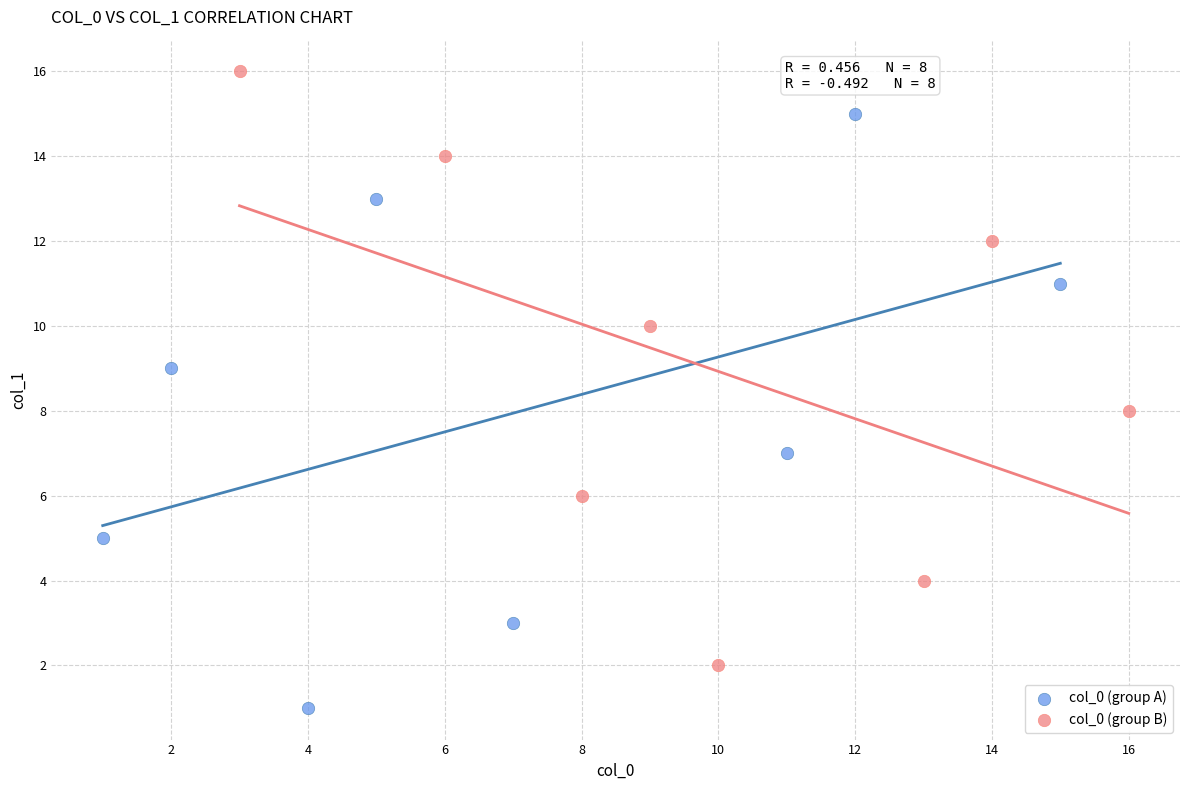

What are all the series names shown in the legend?

col_0 (group A), col_0 (group B)